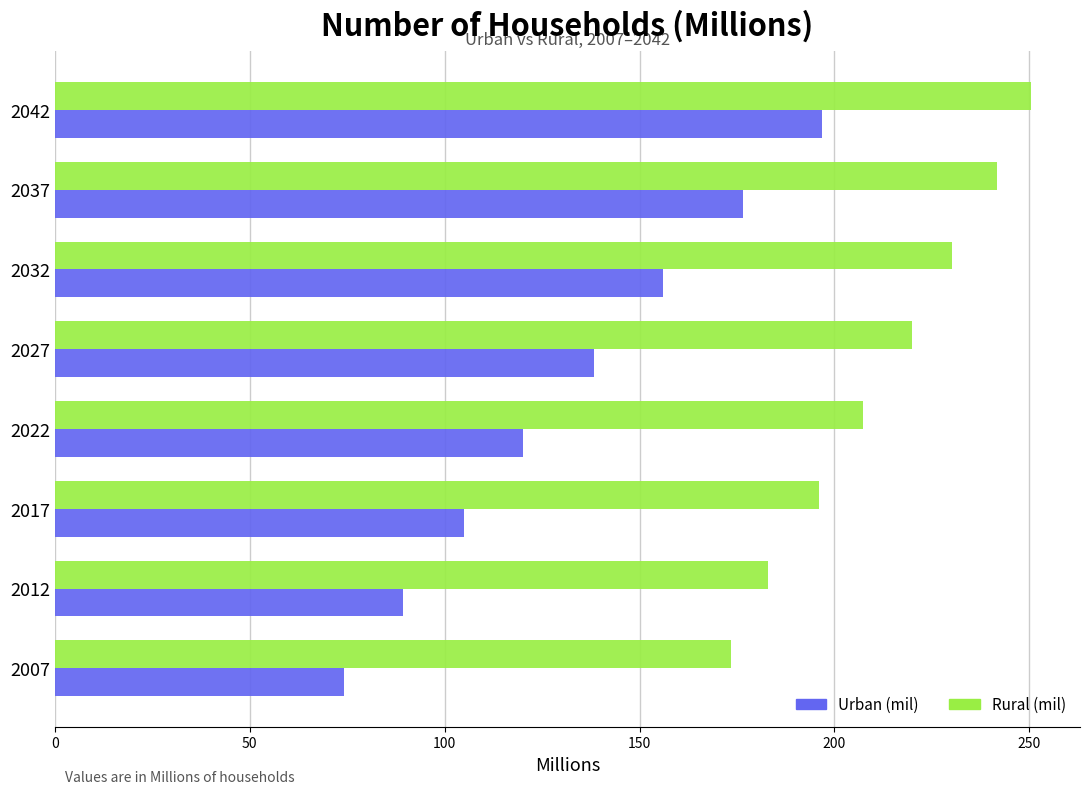

List the series in order of their overall mean, lowest first.

Urban (mil), Rural (mil)